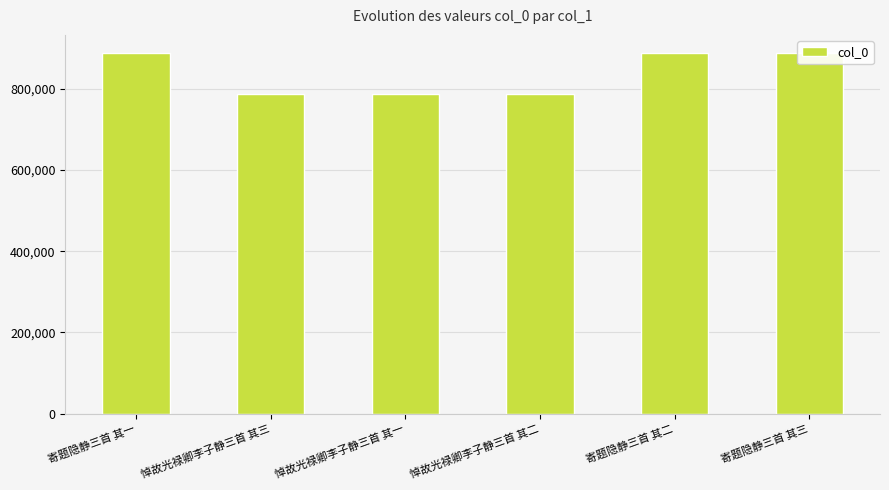

What is the smallest value displayed?

788698